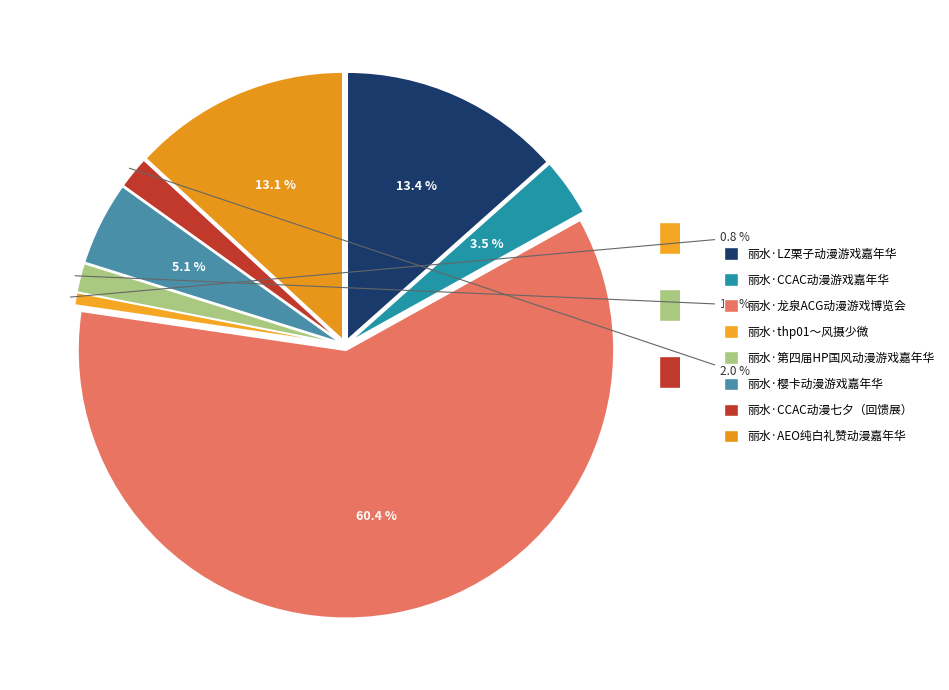

Count the number of slices in the pie.

8